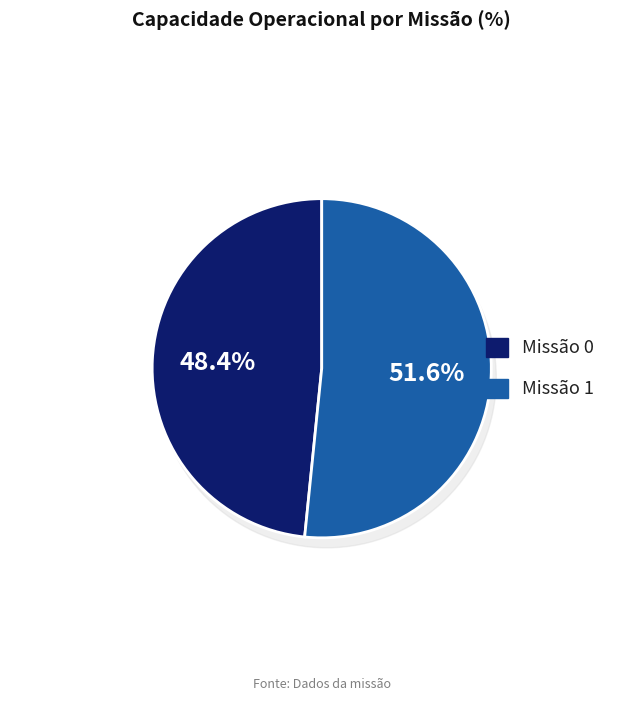

What is the ratio of the value at 0 to the value at 1?

0.9